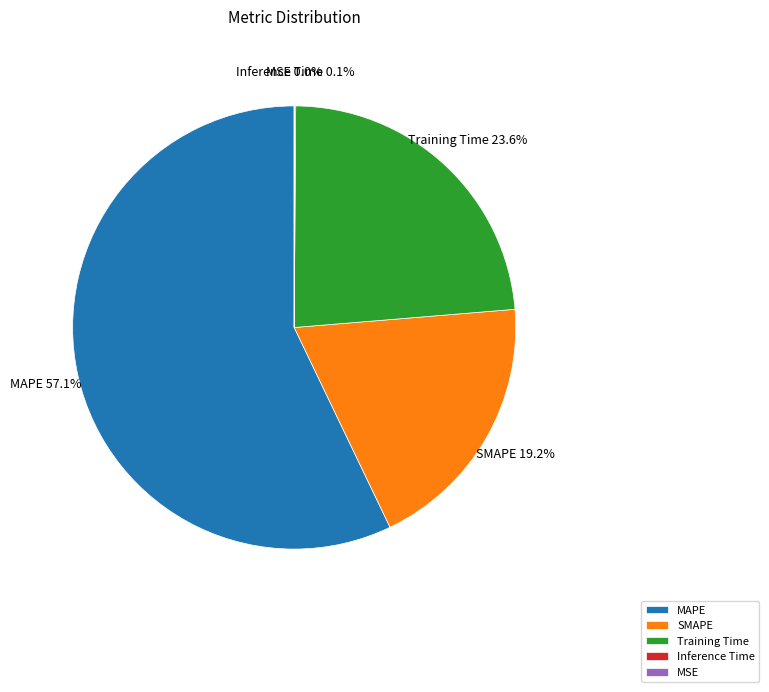

To the nearest percent, what is the average slice percentage?

20%